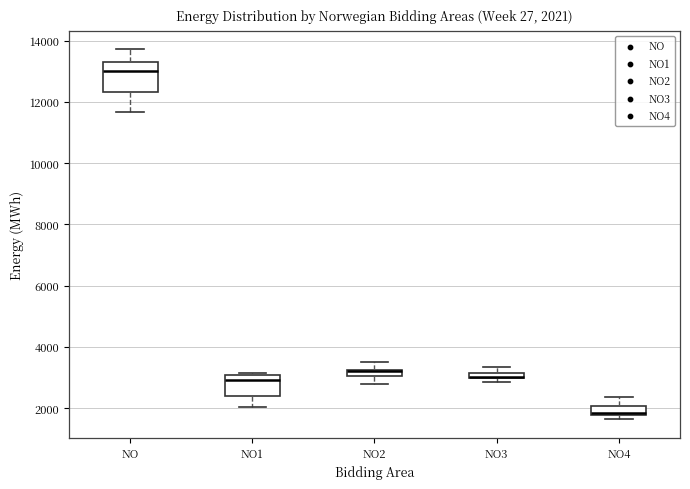

Which box is the tallest, from its lower edge to its upper edge?

NO